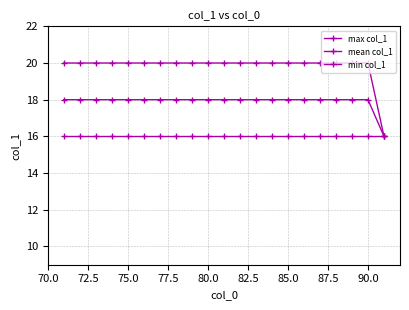

What is the value of the min col_1 point at the 15th from the left?

16